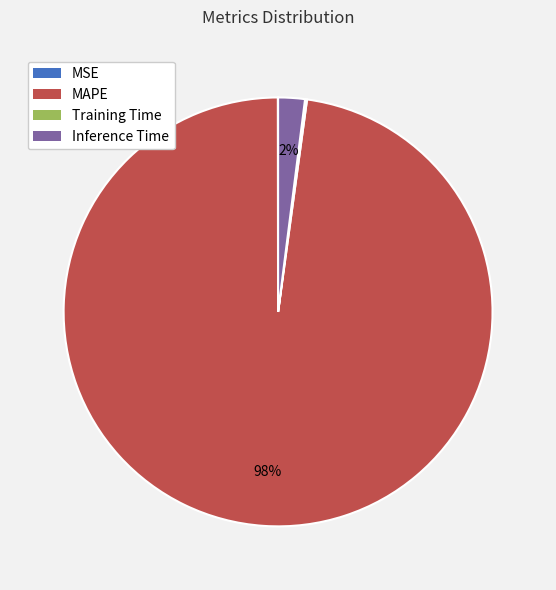

What is the majority slice?

MAPE